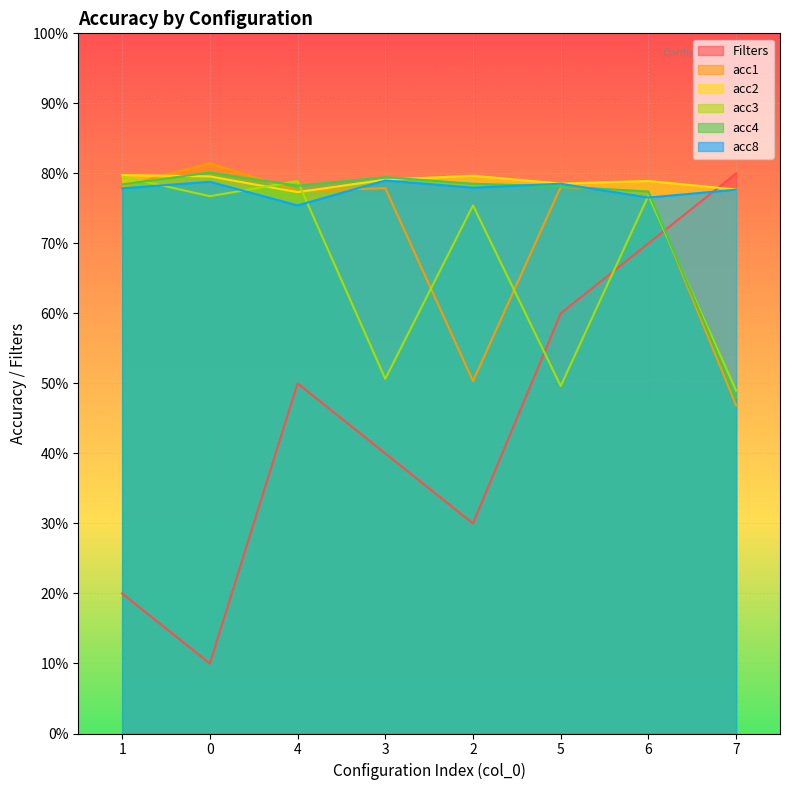

Reading left to right, extract all data points from this chart.

Filters: 20.0	10.0	50.0	40.0	30.0	60.0	70.0	80.0
acc1: 78.2	81.4	77.5	77.9	50.3	78.1	77.4	46.9
acc2: 79.8	79.6	77.3	79.1	79.7	78.5	78.9	77.7
acc3: 79.5	76.7	78.9	50.7	75.4	49.6	76.8	49.0
acc4: 78.4	80.1	78.2	79.5	78.5	78.1	77.4	47.9
acc8: 77.9	78.8	75.4	79.0	78.0	78.5	76.5	77.7